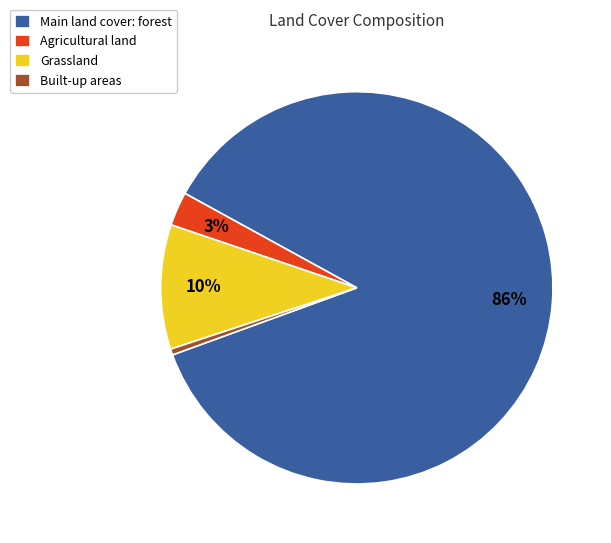

To the nearest percent, what is the average slice percentage?

25%